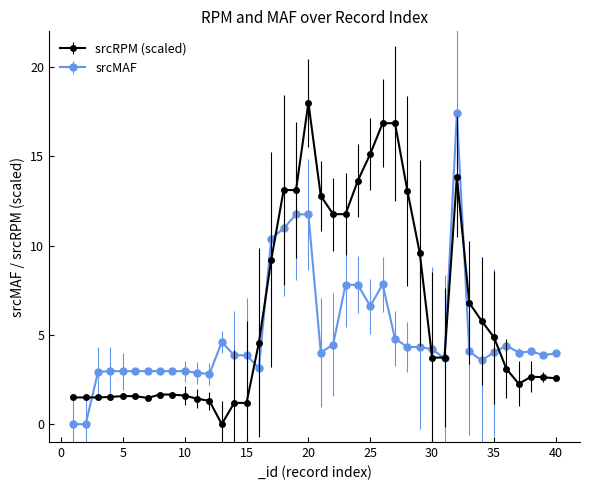

What is the value of the srcMAF point at the 26th from the left?

7.8